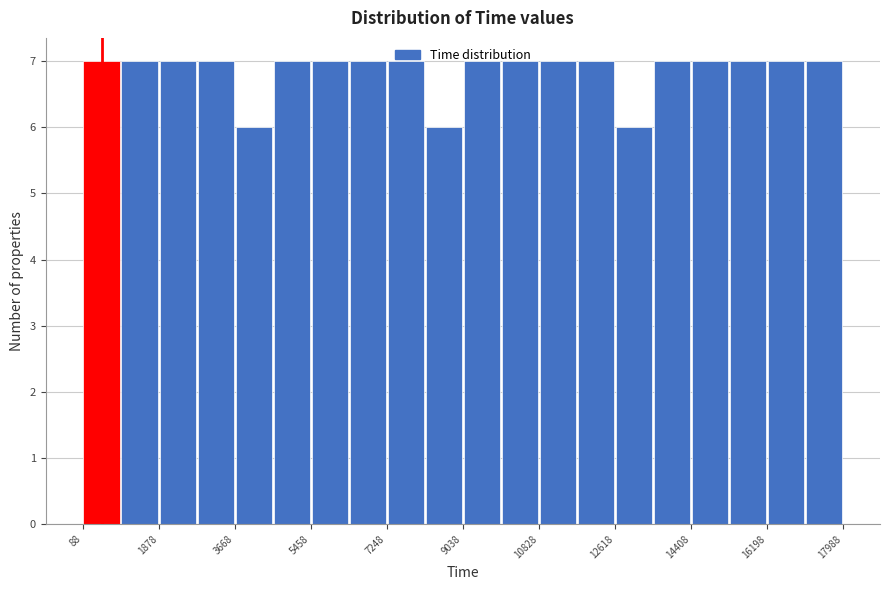

Reading left to right, list every bar in this chart as the range it spans on the x-axis followed by its height. Neither the bar edges nor the heights are printed on the chart, so give them approximately, as read against the axes.

0 to 1000: 7
1000 to 1800: 7
1800 to 2800: 7
2800 to 3600: 7
3600 to 4600: 6
4600 to 5400: 7
5400 to 6400: 7
6400 to 7200: 7
7200 to 8200: 7
8200 to 9000: 6
9000 to 10000: 7
10000 to 10800: 7
10800 to 11800: 7
11800 to 12600: 7
12600 to 13600: 6
13600 to 14400: 7
14400 to 15400: 7
15400 to 16200: 7
16200 to 17000: 7
17000 to 18000: 7